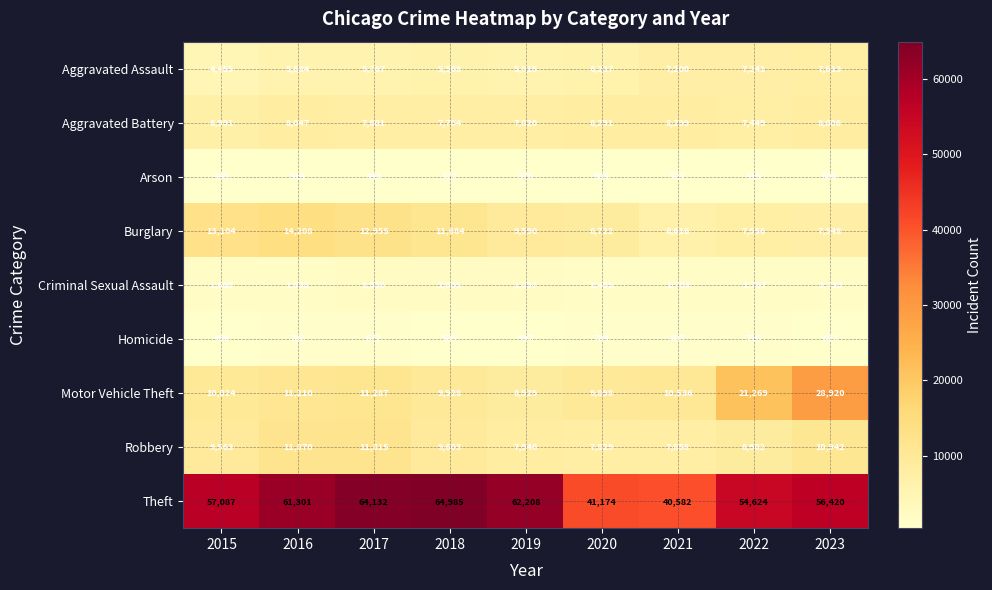

Which series has the largest total across all categories?

Theft